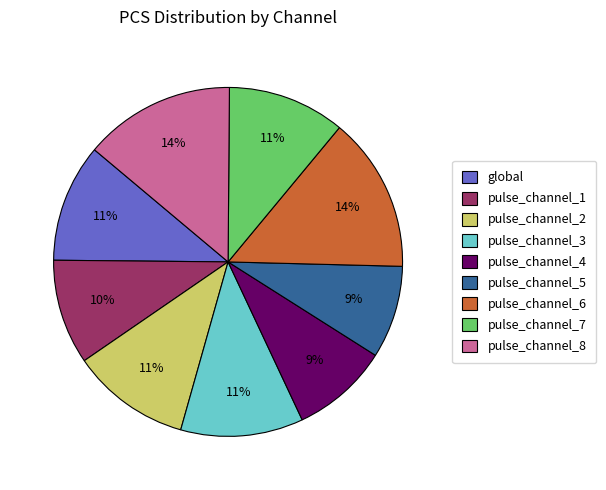

True or false: pulse_channel_5 accounts for 9% of the total.

True